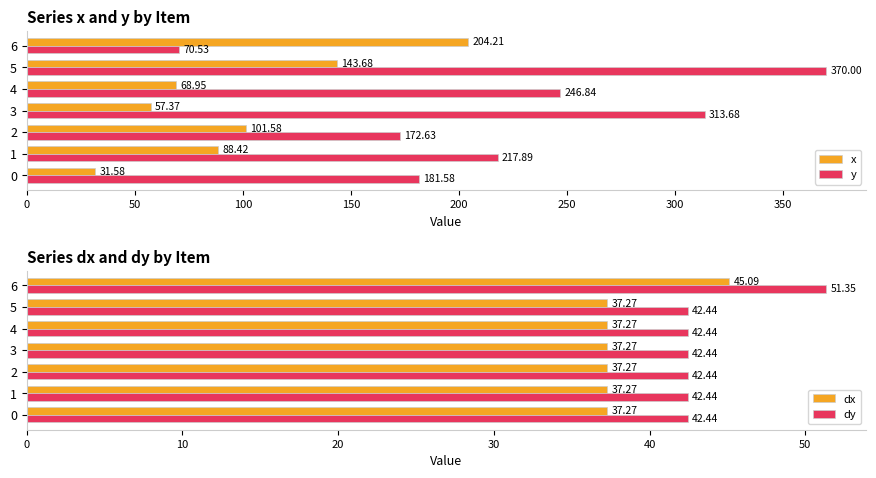

Count the number of data series in this chart.

4